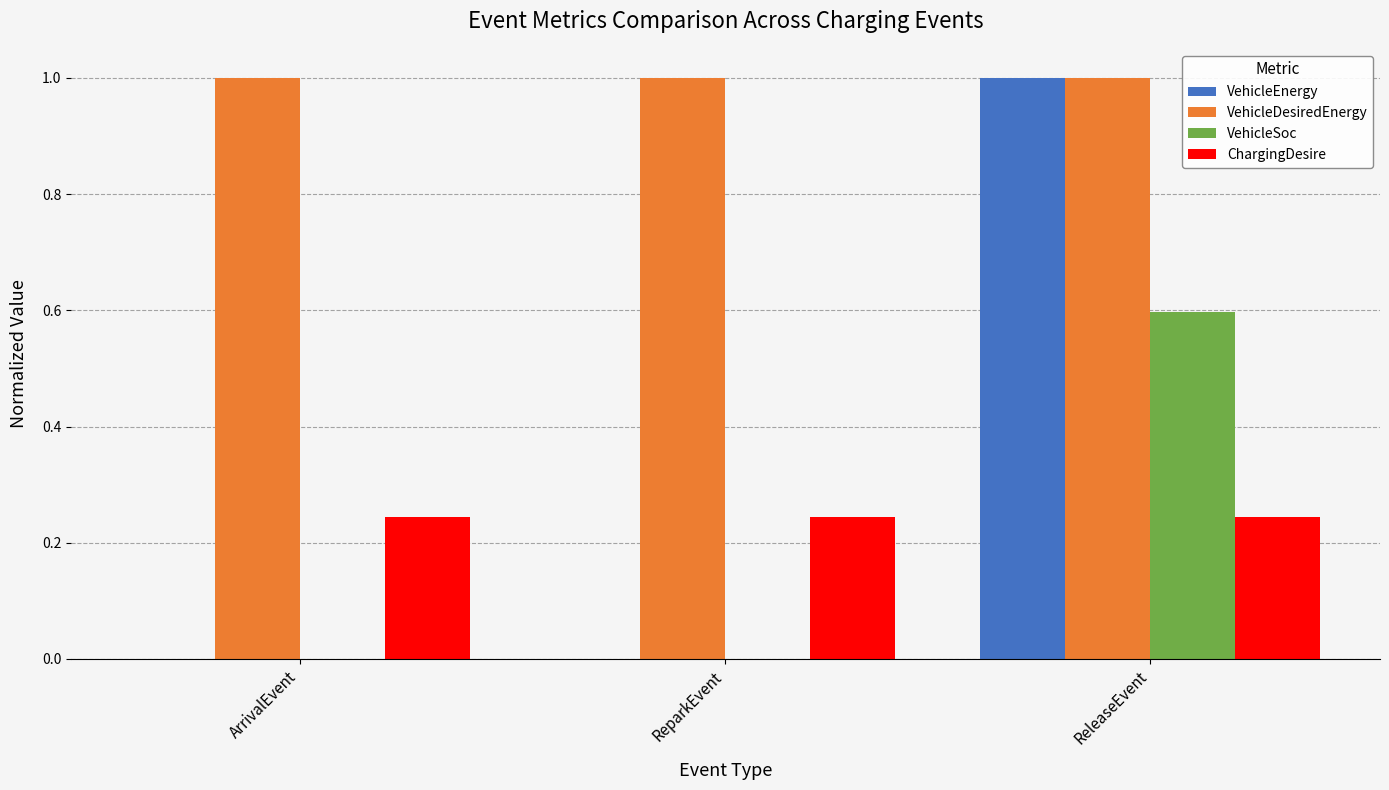

What is the maximum value for VehicleEnergy?

1.0